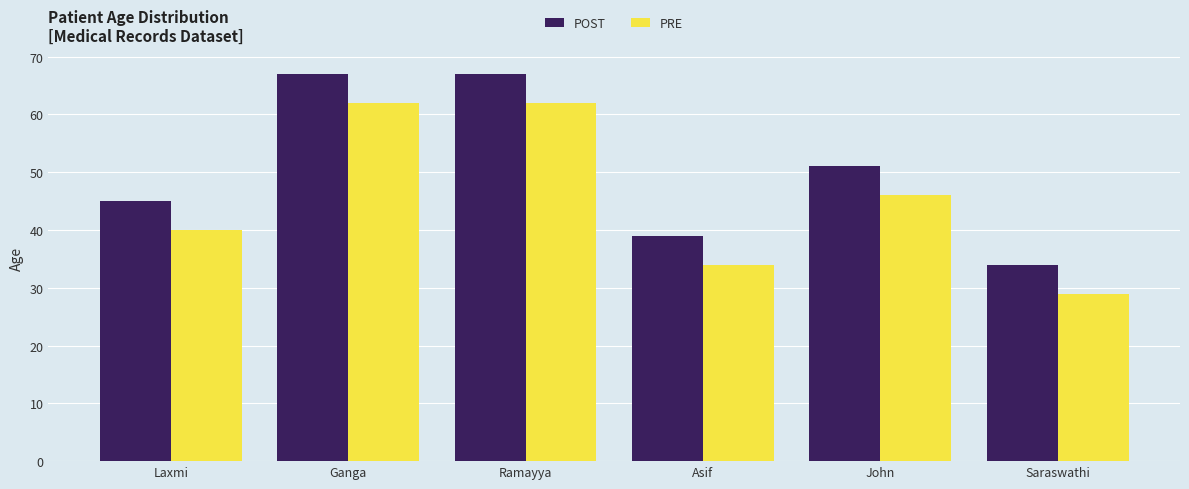

What is the spread (max minus min) of values at Laxmi?

5